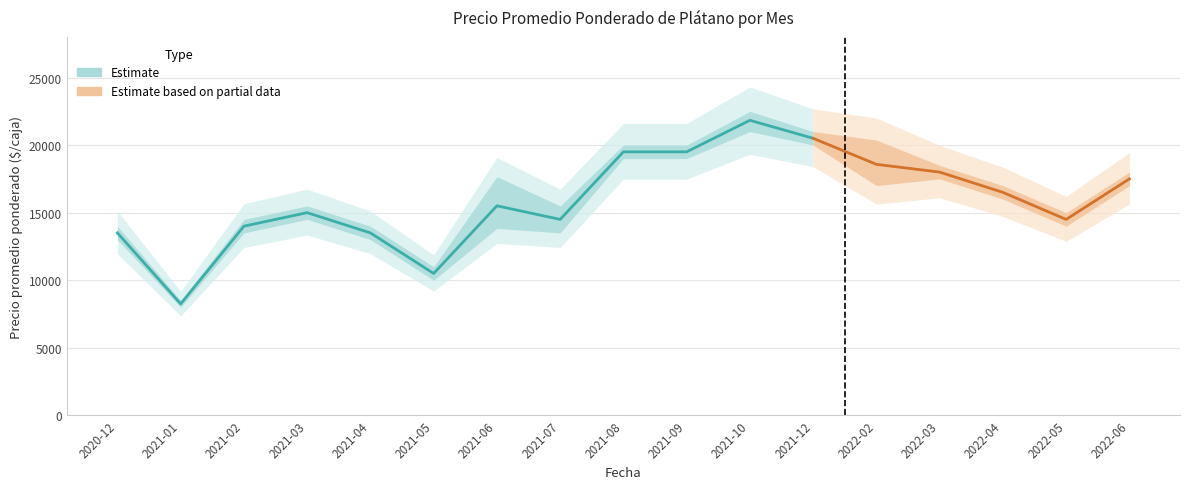

Reading left to right, transcribe all the data shown in this chart.

Precio promedio ponderado: 2020-12=13500	2021-01=8250	2021-02=14000	2021-03=15000	2021-04=13500	2021-05=10500	2021-06=15506	2021-07=14500	2021-08=19500	2021-09=19500	2021-10=21833	2021-12=20500	2022-02=18575	2022-03=18000	2022-04=16500	2022-05=14500	2022-06=17500
Precio minimo: 2020-12=13000	2021-01=8000	2021-02=13500	2021-03=14500	2021-04=13000	2021-05=10000	2021-06=13833	2021-07=13500	2021-08=19000	2021-09=19000	2021-10=21000	2021-12=20000	2022-02=17000	2022-03=17500	2022-04=16000	2022-05=14000	2022-06=17000
Precio maximo: 2020-12=14000	2021-01=8500	2021-02=14500	2021-03=15500	2021-04=14000	2021-05=11000	2021-06=17667	2021-07=15500	2021-08=20000	2021-09=20000	2021-10=22500	2021-12=21000	2022-02=20375	2022-03=18500	2022-04=17000	2022-05=15000	2022-06=18000